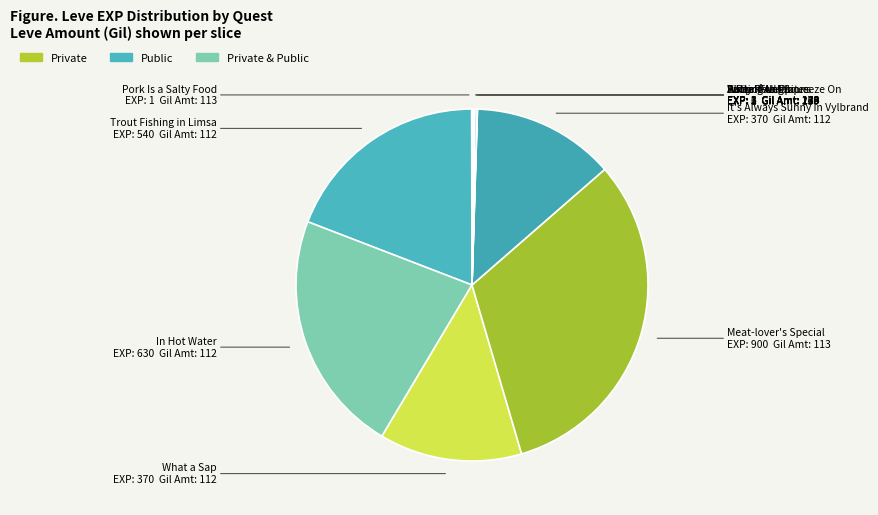

Which category has the biggest portion of the pie?

Meat-lover's Special